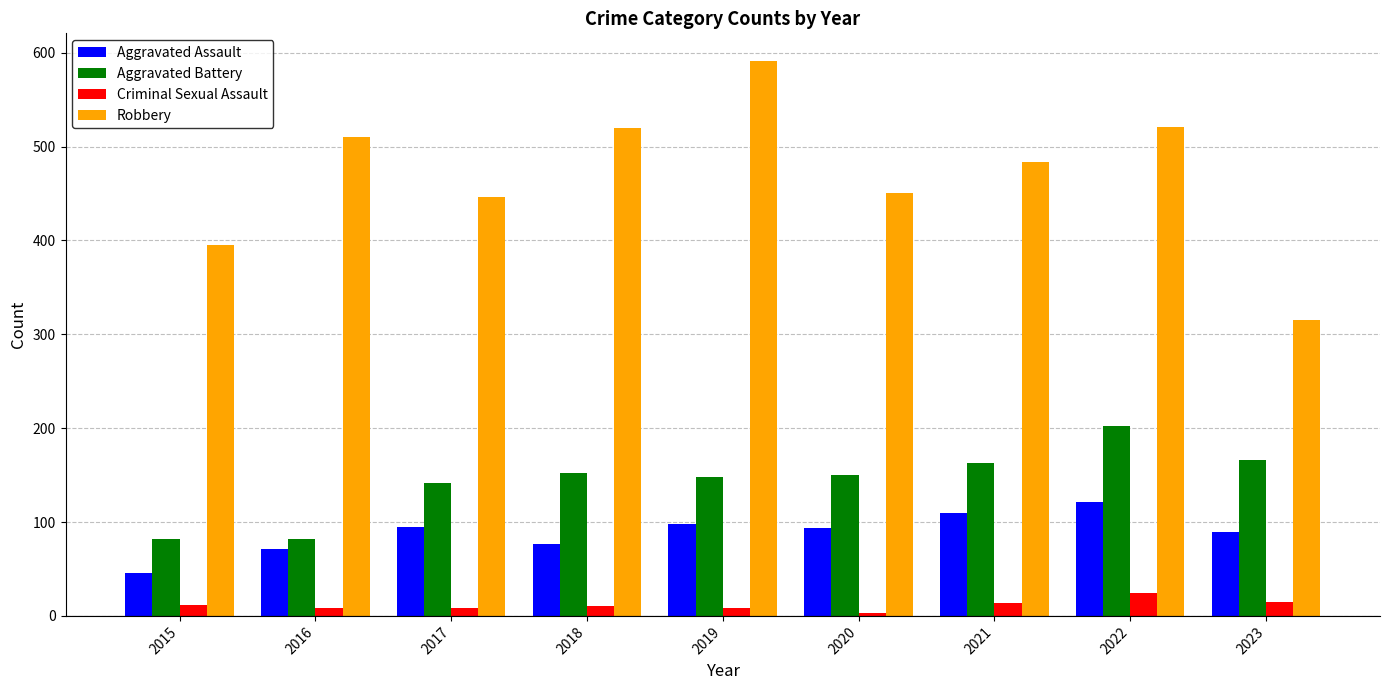

What is the difference between the second highest and minimum values in the Aggravated Battery series?

84